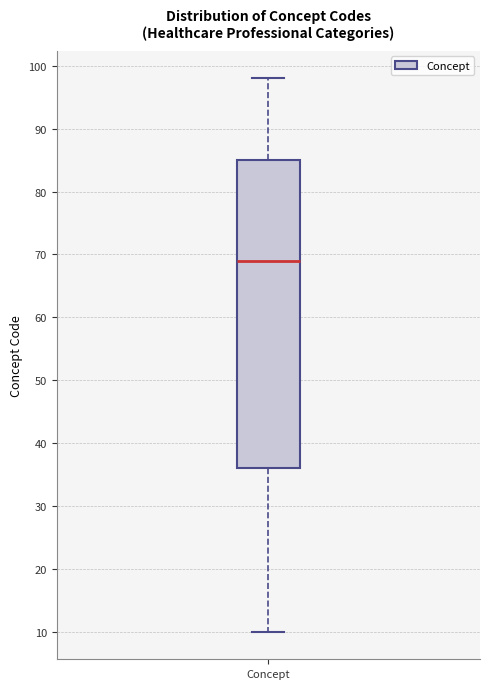

Transcribe this box plot: give where the median line is, the range the box spans, and where the two whiskers end, as read against the y-axis. The values are not printed on the chart, so give them approximately, as read against the axis.

median 69, box 36 to 85, whiskers 10 to 98